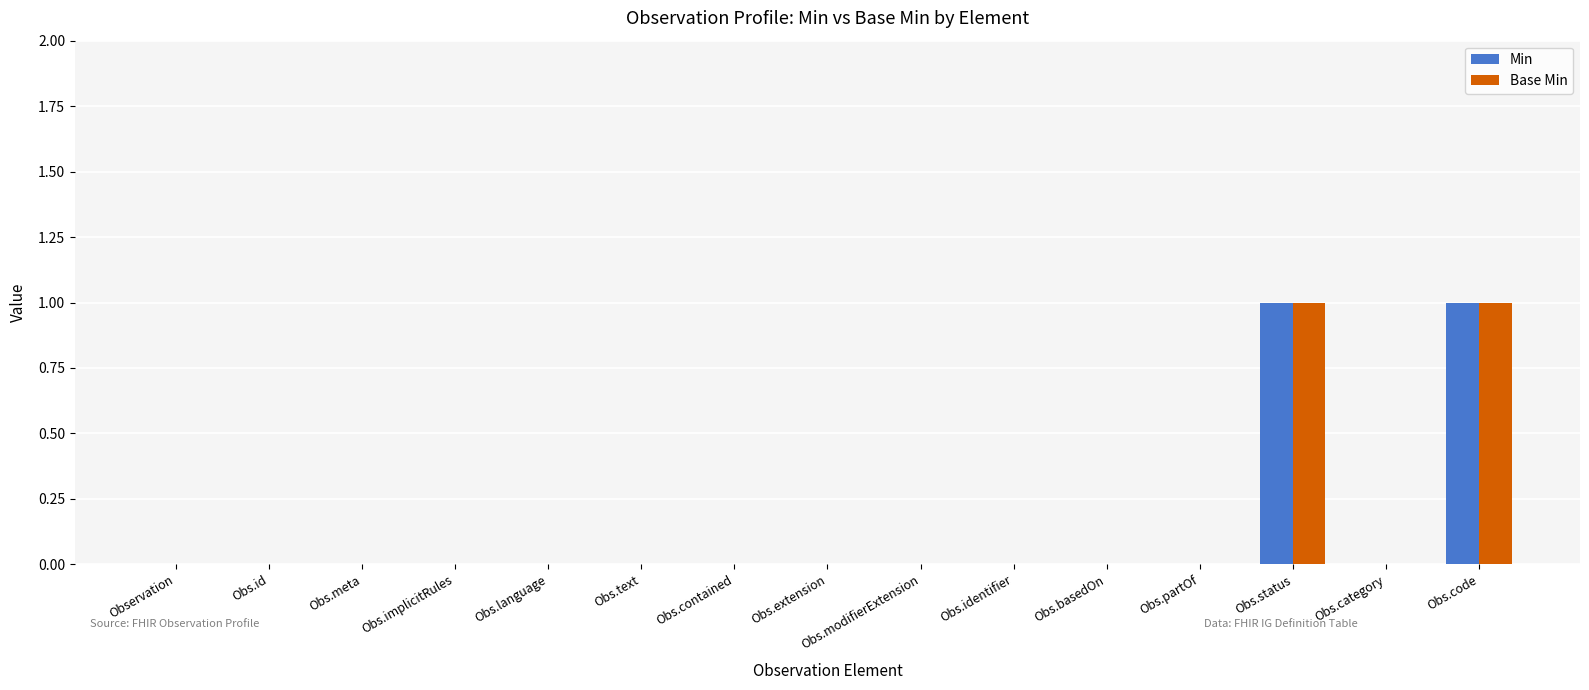

How many categories are shown in the chart?

15